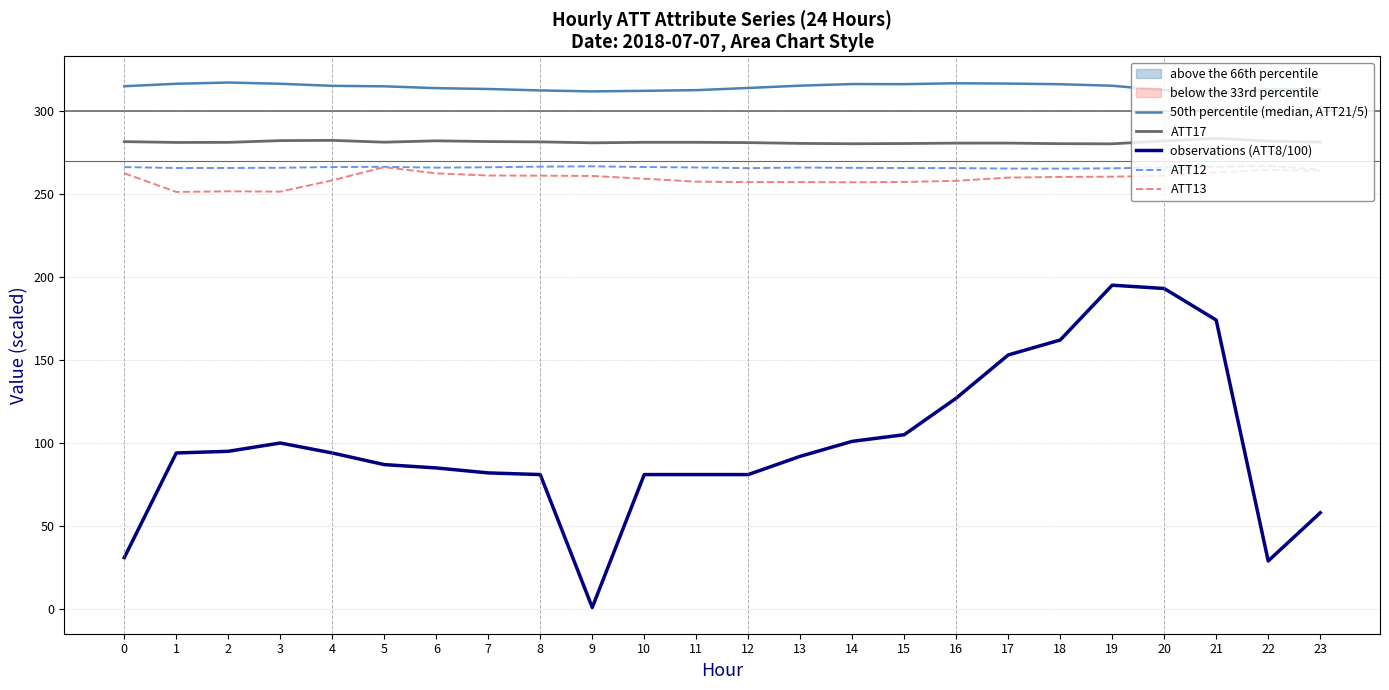

In 50th percentile (median, ATT21/5), how many points are lower than both neighbors (excluding endpoints)?

3